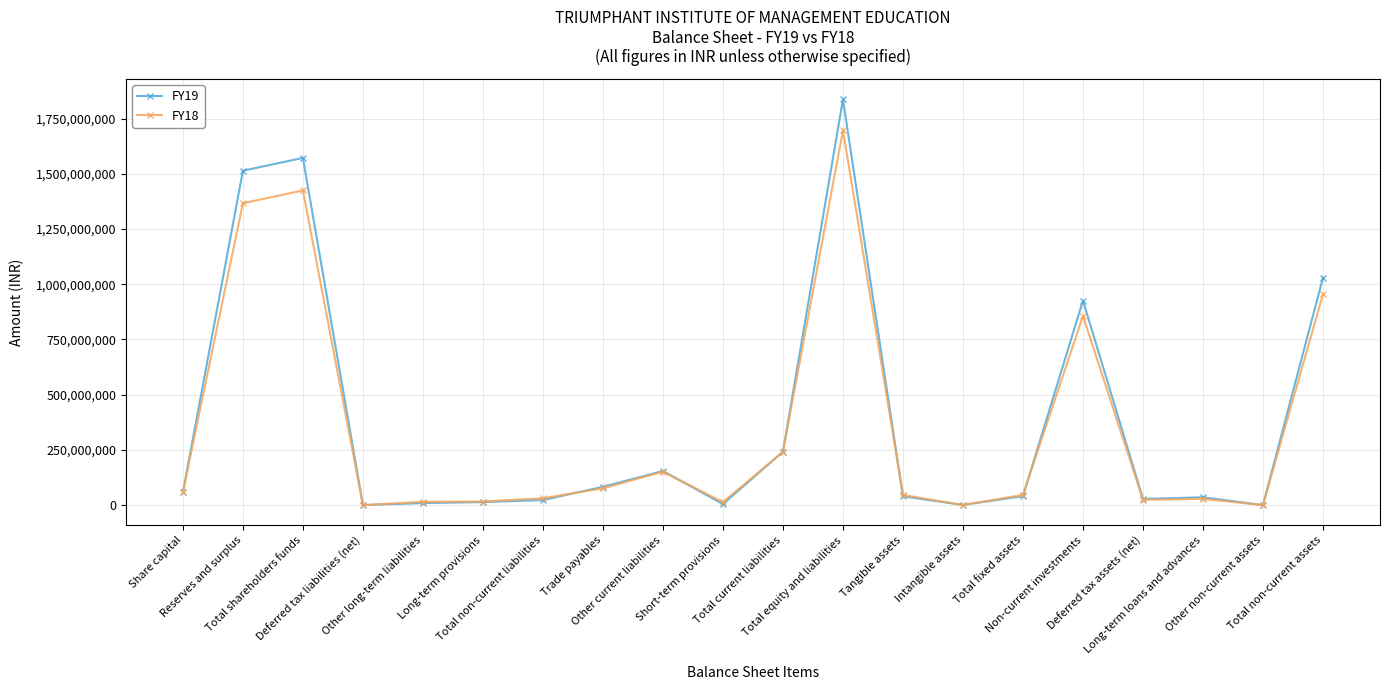

Which series has the widest spread of values?

FY19